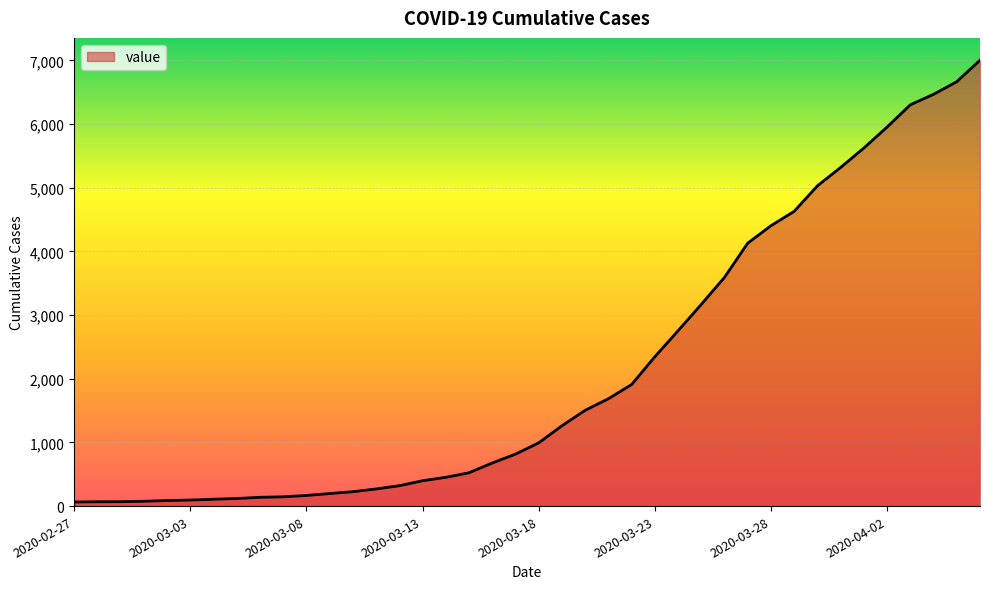

What is the difference between the maximum and minimum values?

6940